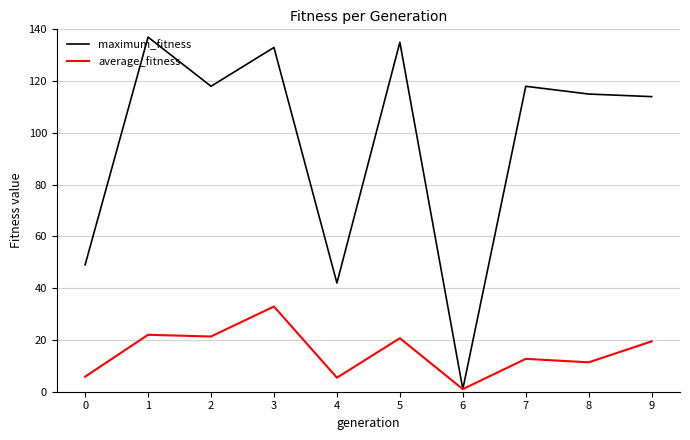

The average_fitness series shows 7.7 at 9. True or false?

False